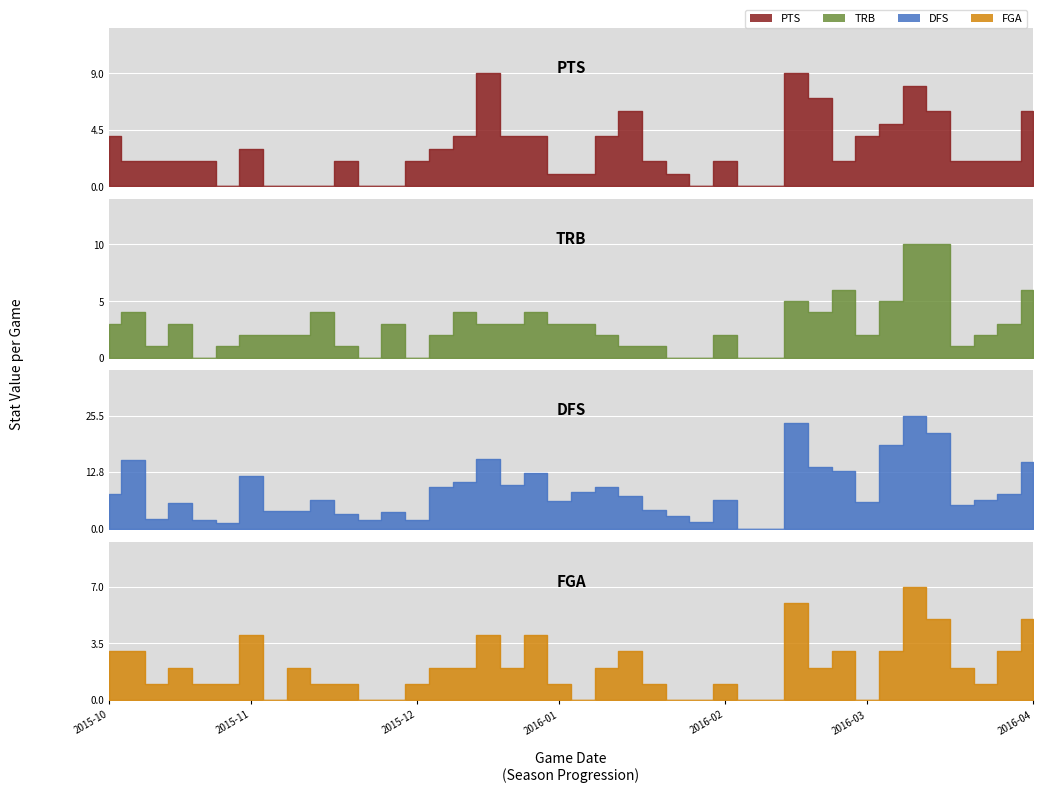

What is the spread (max minus min) of values at 2015-11-28?

4.0